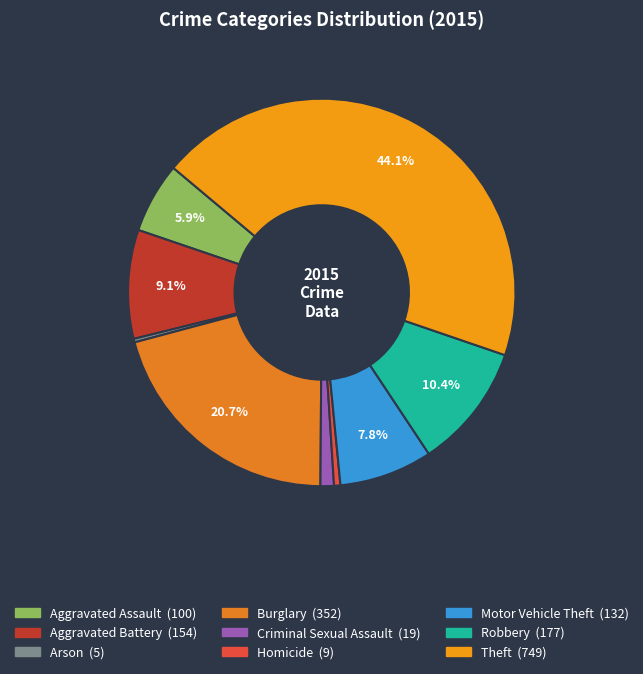

What portion of the pie excludes Aggravated Assault?

94.1%